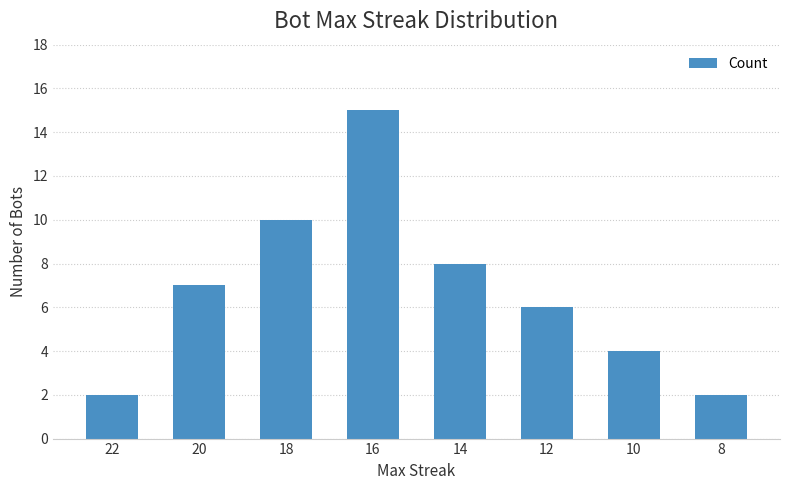

Are the bars grouped side by side (vs. stacked)?

No